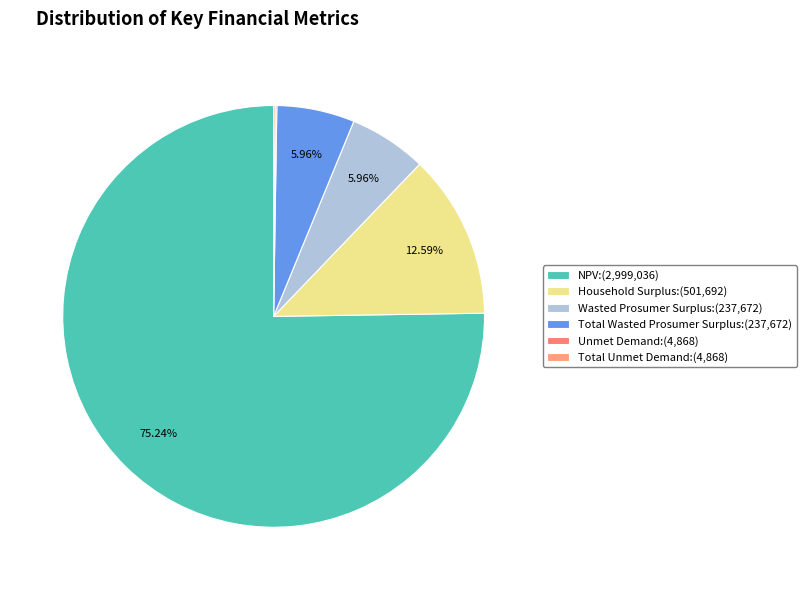

How many segments does this pie chart have?

6